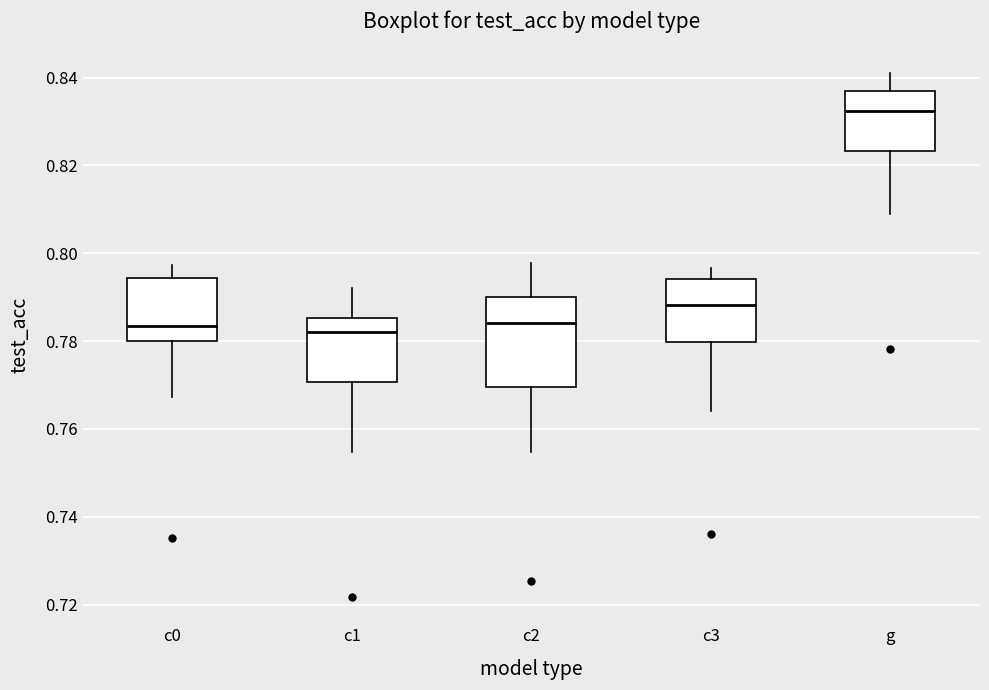

Reading left to right, transcribe this box plot: for each box, give where its median line is, the range the box spans, and where its two whiskers end, as read against the y-axis. The values are not printed on the chart, so give them approximately, as read against the axis.

c0: median 0.784, box 0.780 to 0.794, whiskers 0.768 to 0.798
c1: median 0.782, box 0.770 to 0.786, whiskers 0.754 to 0.792
c2: median 0.784, box 0.770 to 0.790, whiskers 0.754 to 0.798
c3: median 0.788, box 0.780 to 0.794, whiskers 0.764 to 0.796
g: median 0.832, box 0.824 to 0.836, whiskers 0.808 to 0.842